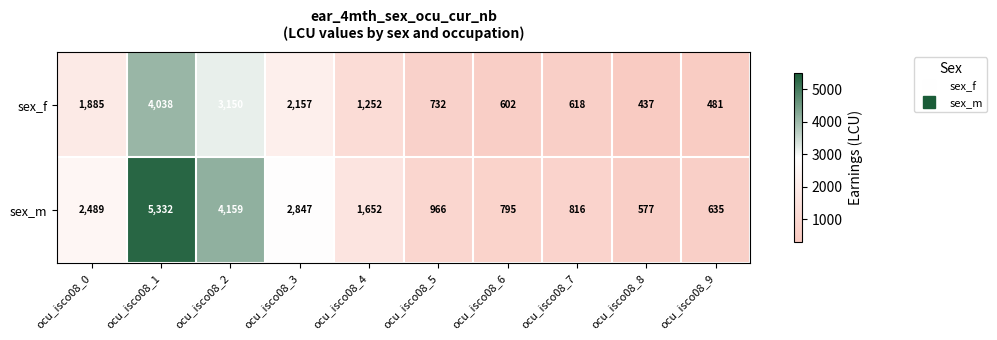

The sex_m series shows 842 at ocu_isco08_0. True or false?

False